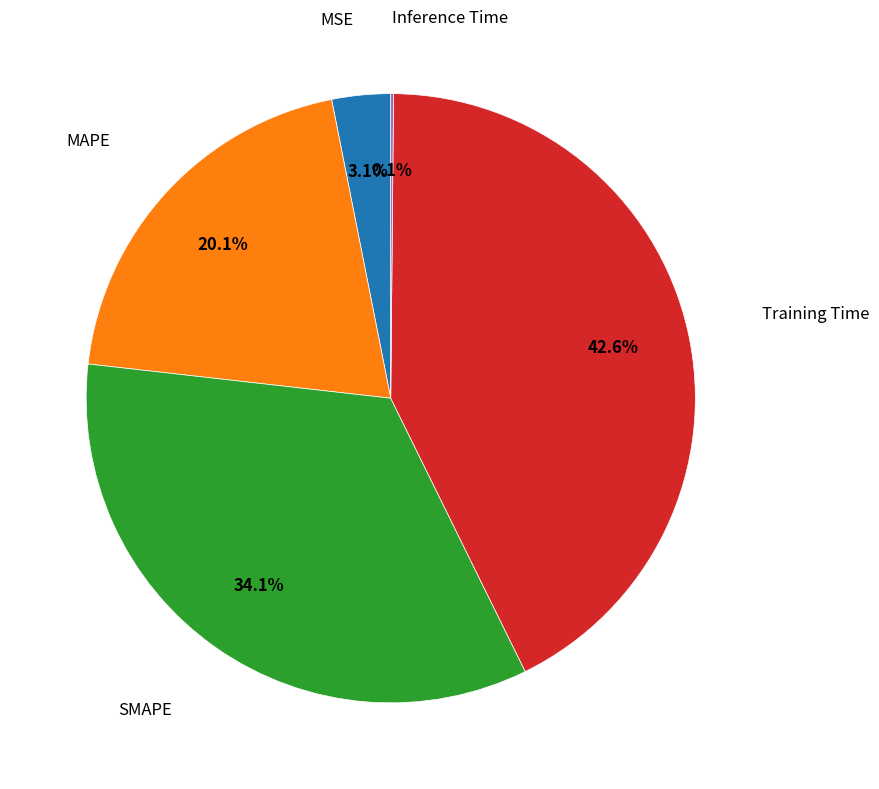

To the nearest percent, what is the average slice percentage?

20%